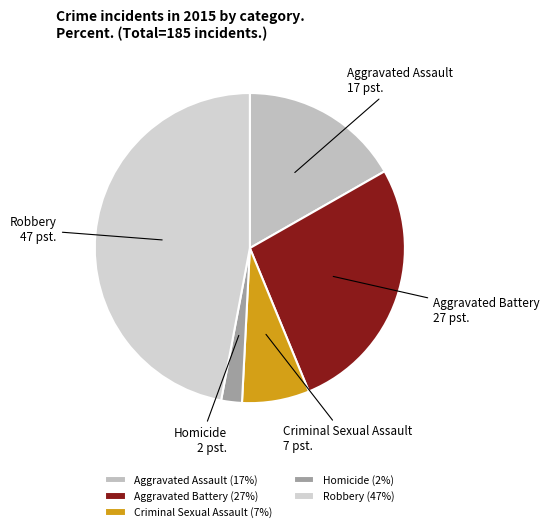

Which has a higher value, Criminal Sexual Assault or Aggravated Assault?

Aggravated Assault